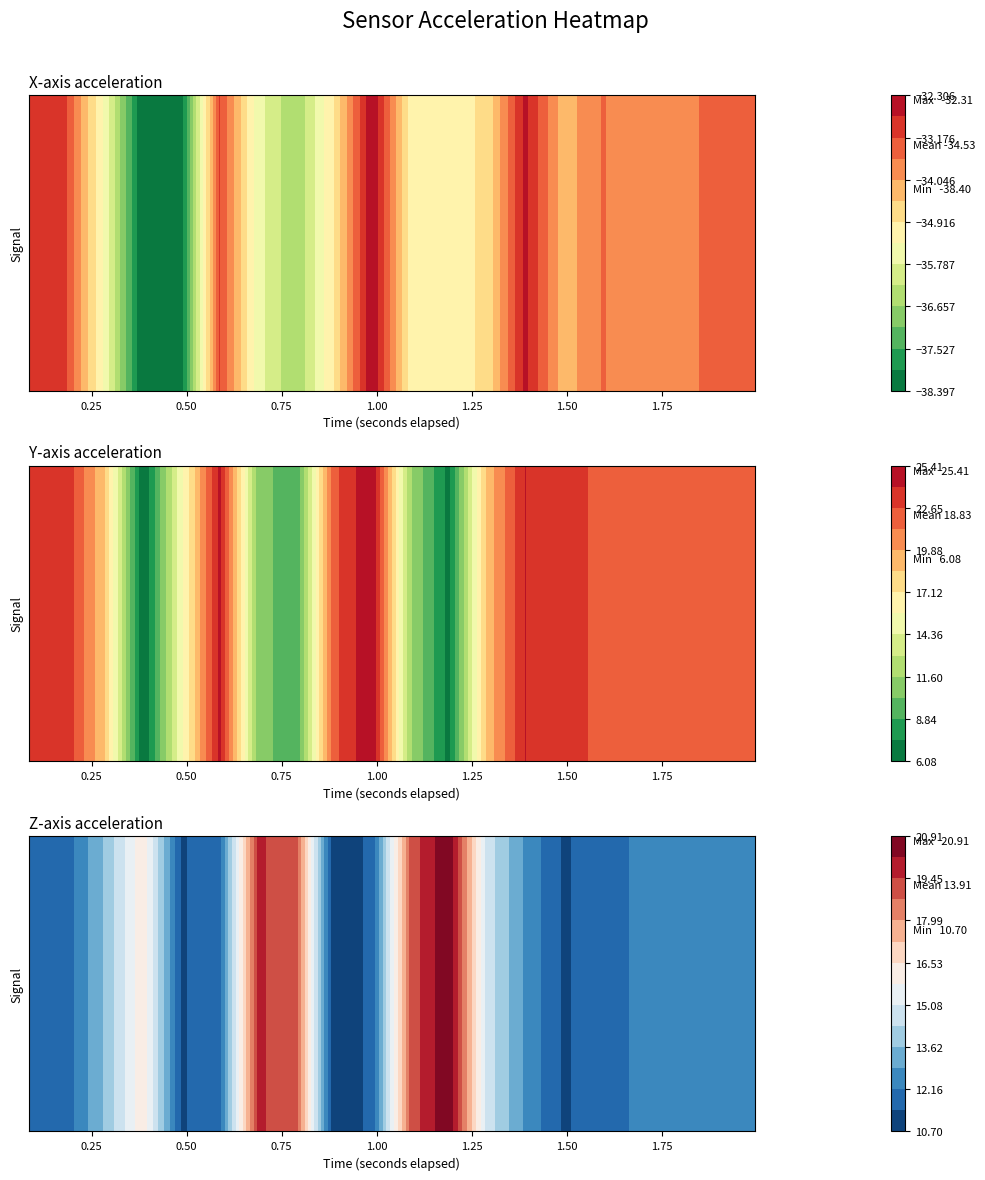

Which series changed the most between 0 and 39?

y